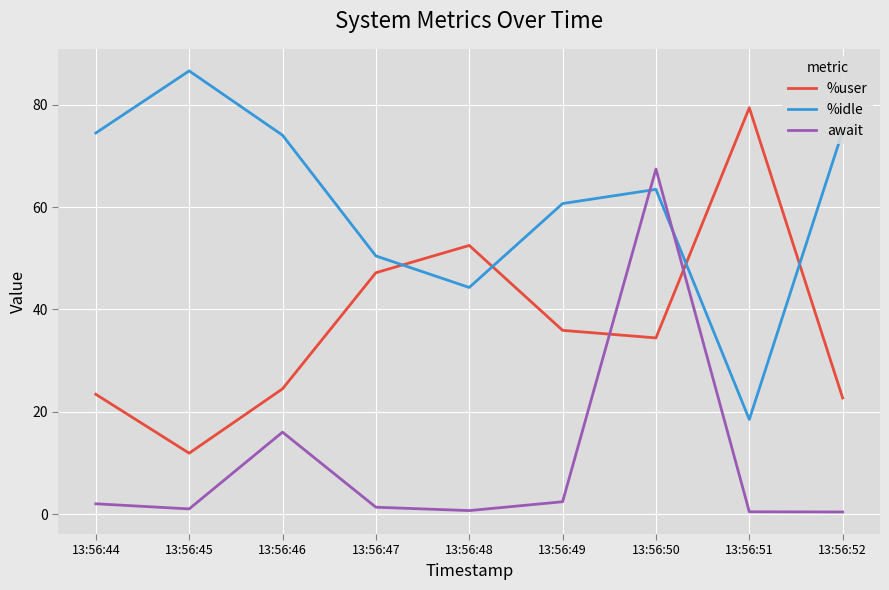

The await series shows 0.7 at 13:56:48. True or false?

True